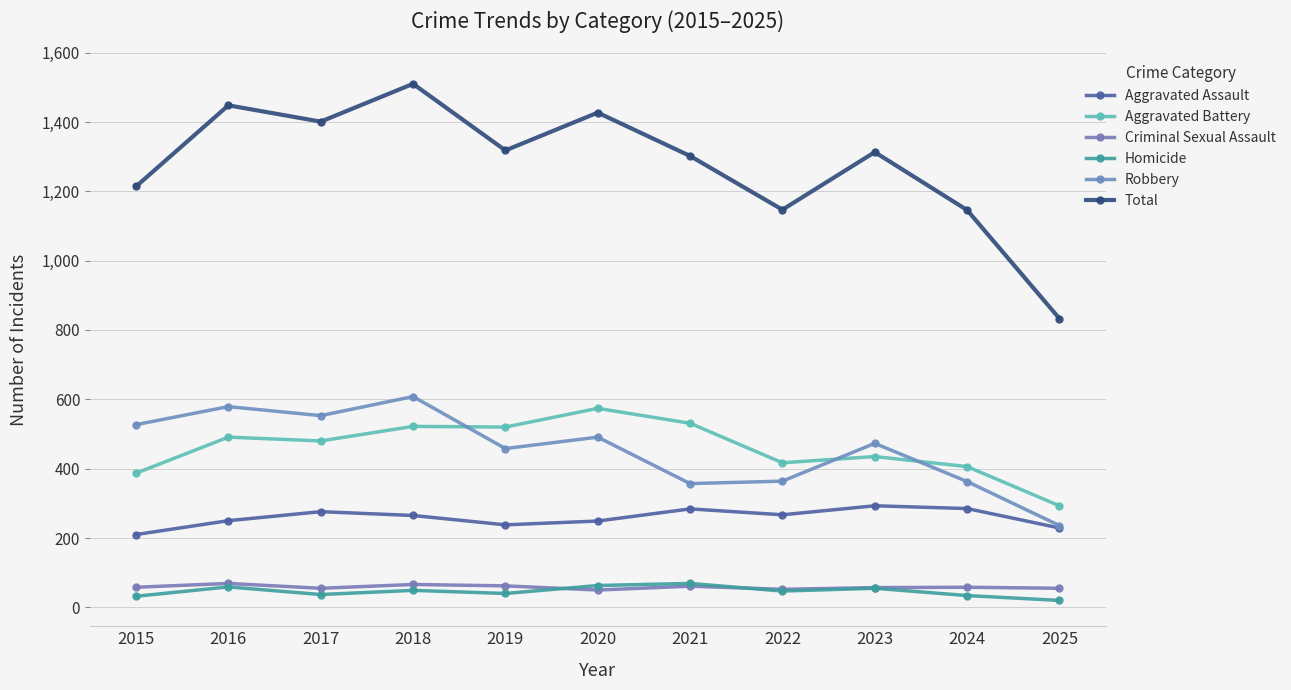

Is the value of Criminal Sexual Assault at 2025 greater than the value of Homicide at 2016?

No